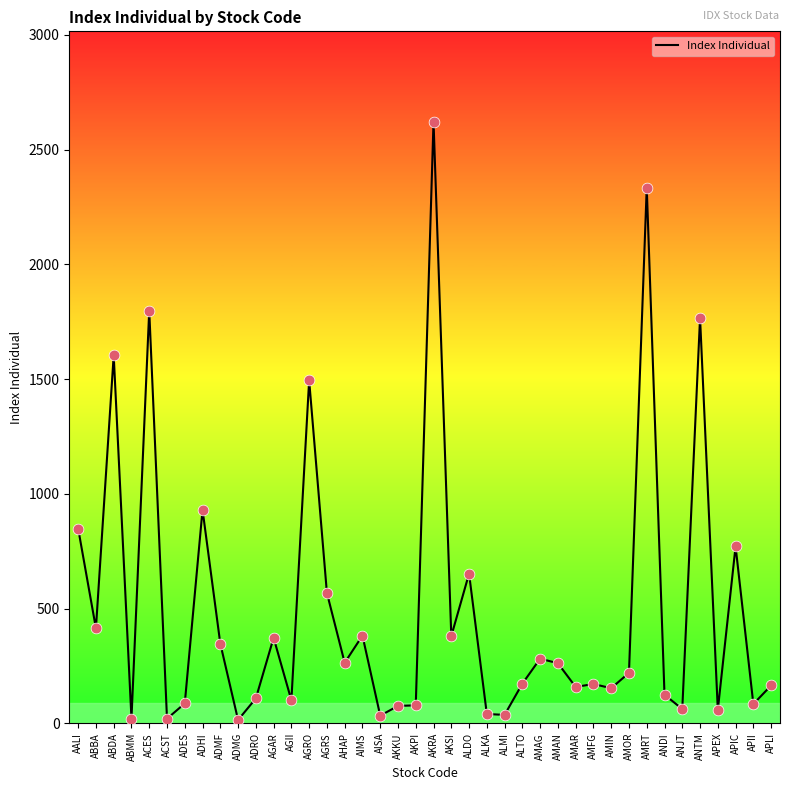

What is the change in value from ABBA to ANJT?

-351.9